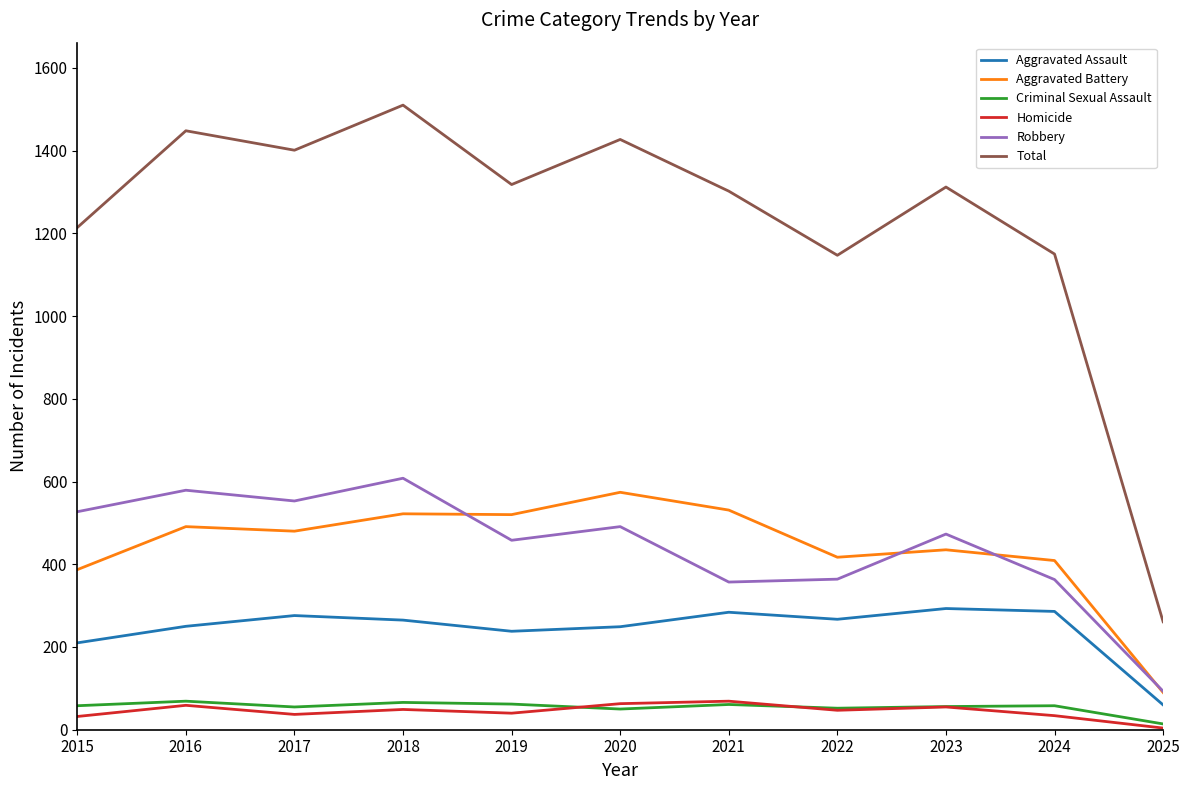

At which label does Total first exceed 1312?

2016